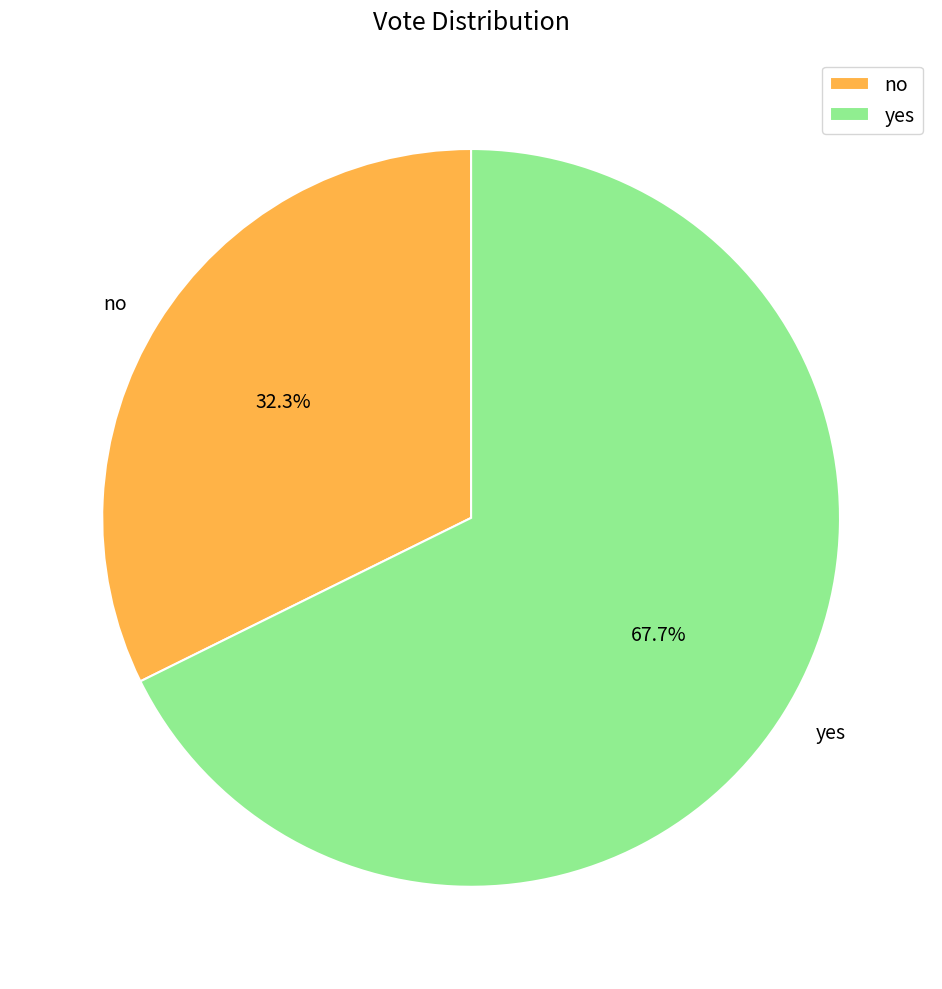

Count the number of slices in the pie.

2